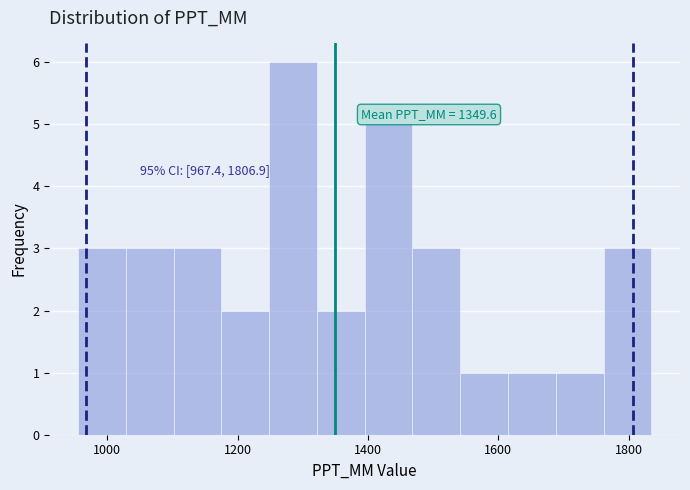

Around what value on the x-axis is the tallest bar? Give the approximate position of its centre, as read against the axis.

1280